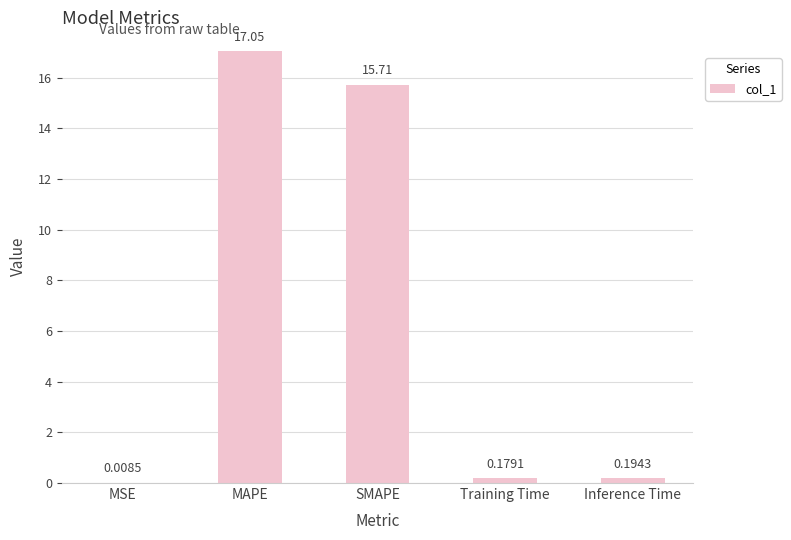

What is the sum of the values at MAPE and MSE?

17.1